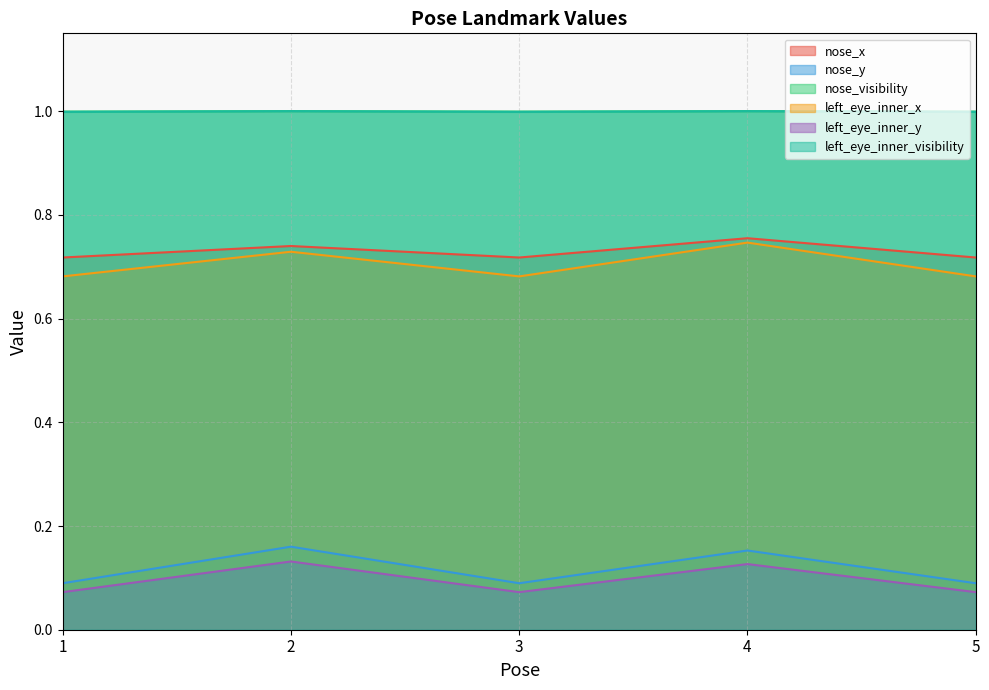

True or false: left_eye_inner_x and nose_visibility intersect in this chart.

False